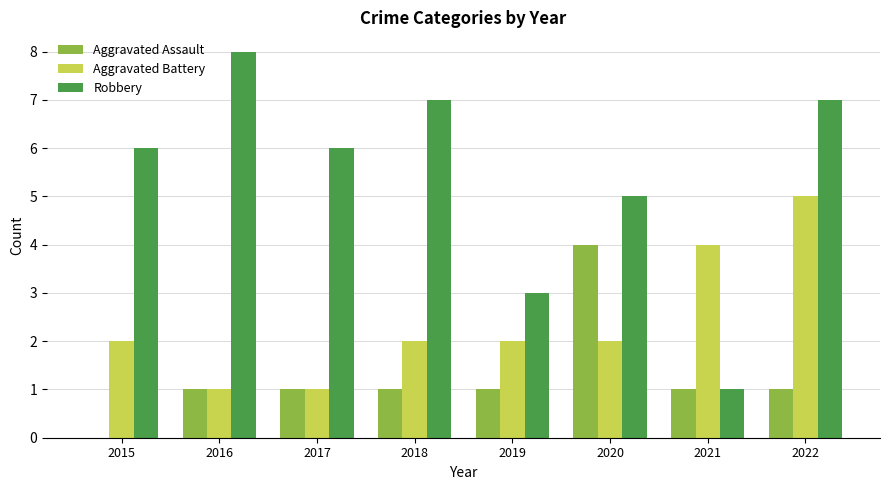

At which category is the sum across all series the highest?

2022